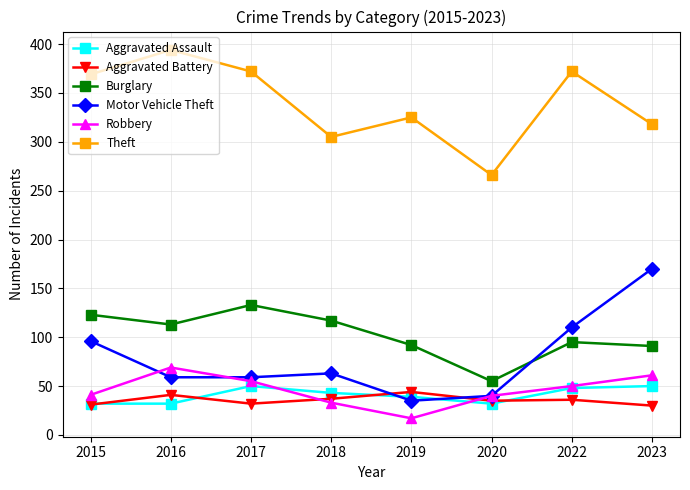

True or false: Aggravated Assault and Burglary intersect in this chart.

False